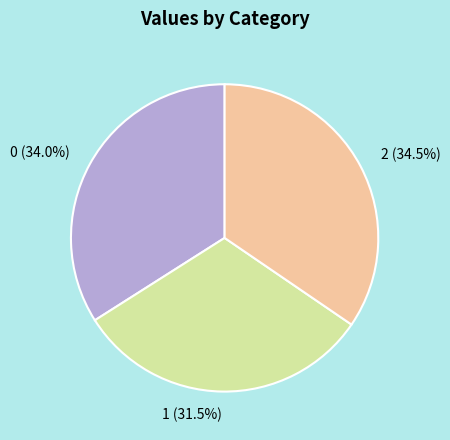

To the nearest percent, what is the difference between the largest and smallest slice percentages?

3%